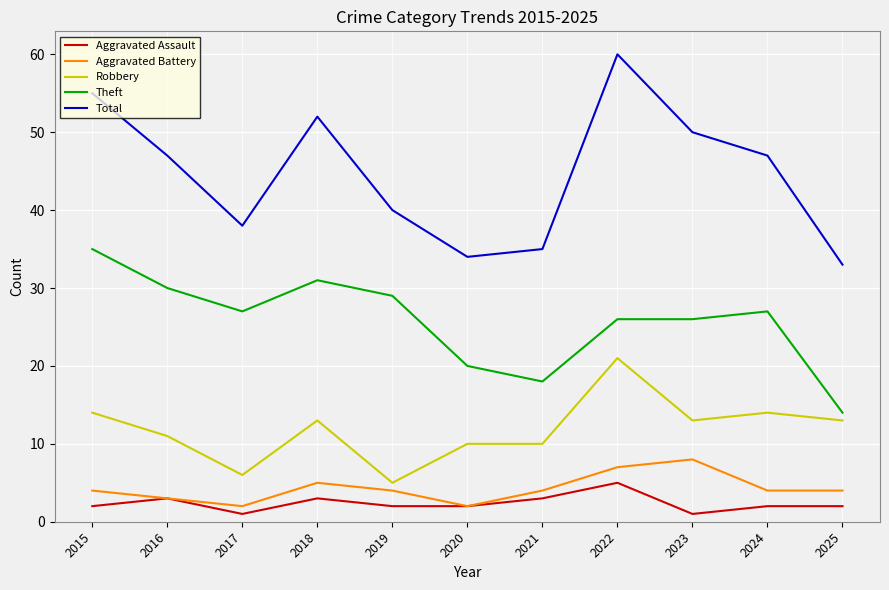

Reading right to left, what are all the values shown in this chart?

Aggravated Assault: 2025=2	2024=2	2023=1	2022=5	2021=3	2020=2	2019=2	2018=3	2017=1	2016=3	2015=2
Aggravated Battery: 2025=4	2024=4	2023=8	2022=7	2021=4	2020=2	2019=4	2018=5	2017=2	2016=3	2015=4
Robbery: 2025=13	2024=14	2023=13	2022=21	2021=10	2020=10	2019=5	2018=13	2017=6	2016=11	2015=14
Theft: 2025=14	2024=27	2023=26	2022=26	2021=18	2020=20	2019=29	2018=31	2017=27	2016=30	2015=35
Total: 2025=33	2024=47	2023=50	2022=60	2021=35	2020=34	2019=40	2018=52	2017=38	2016=47	2015=55